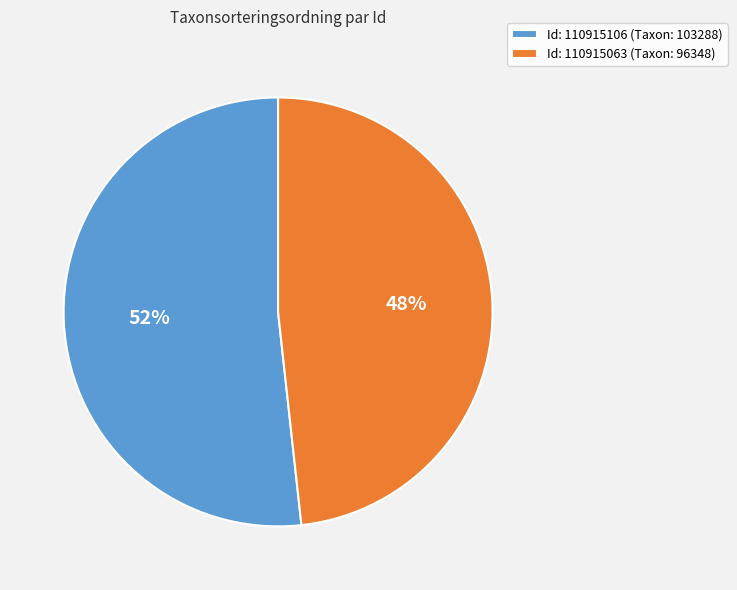

What is the largest slice in the pie chart?

Id: 110915106 (Taxon: 103288)